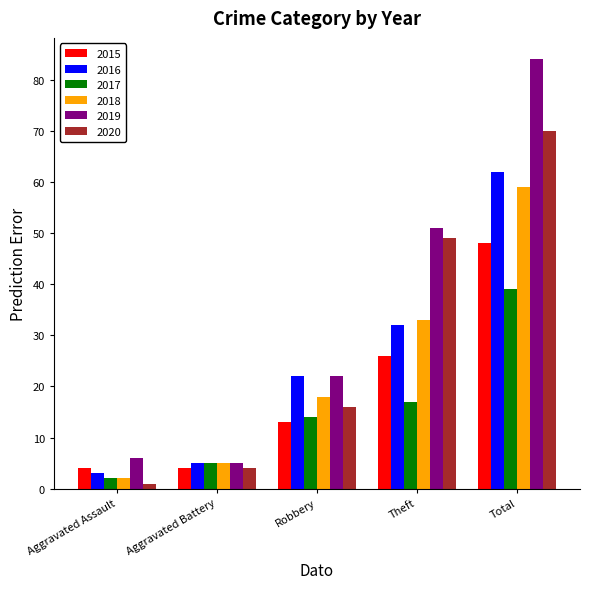

Is the value of 2020 at Total greater than the value of 2019 at Aggravated Assault?

Yes